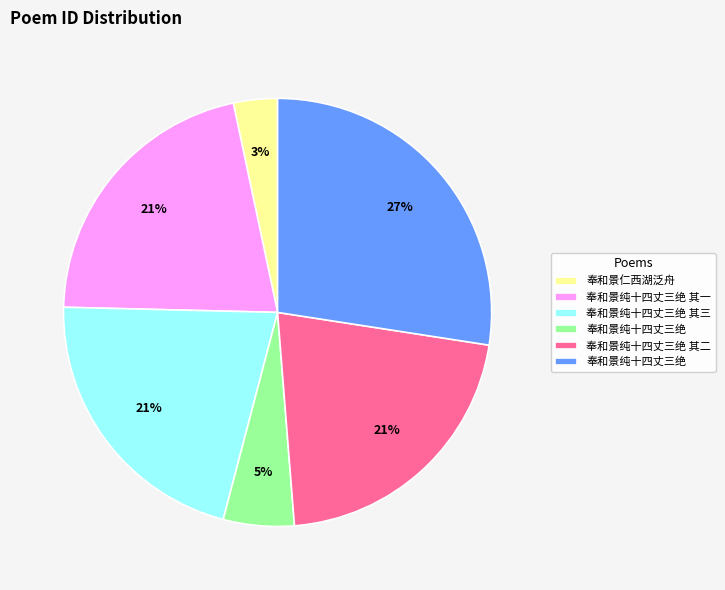

Is there any slice that represents more than half of the pie?

No